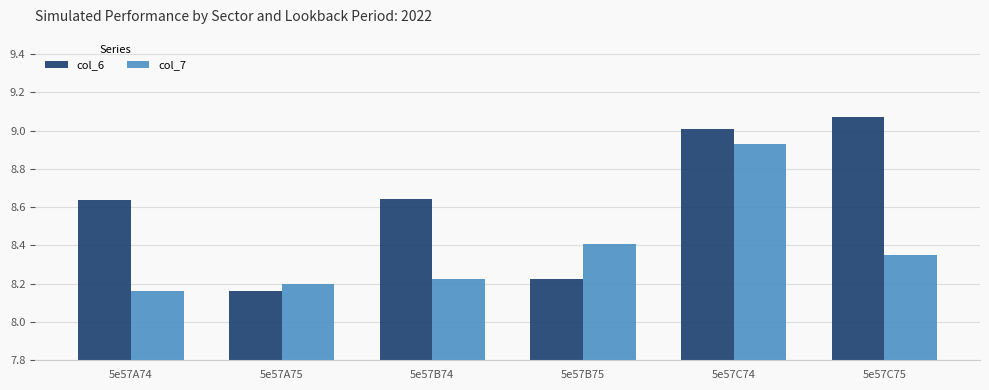

What is the sum of the col_6 values at 5e57C75 and 5e57C74?

18.1